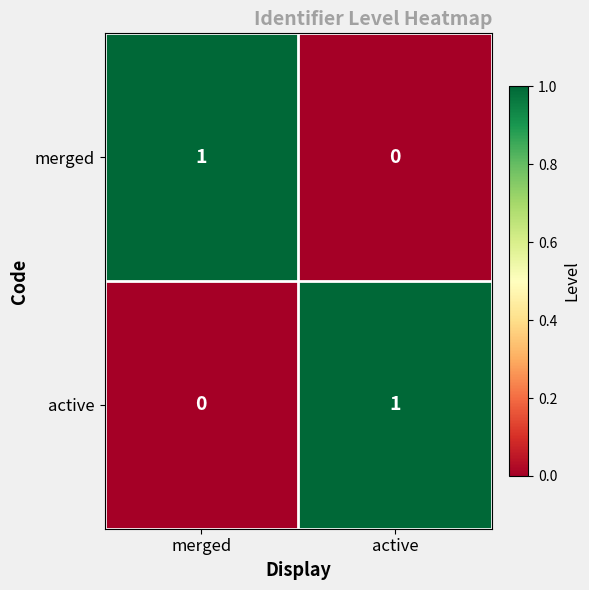

The value of active at active is 1. True or false?

True